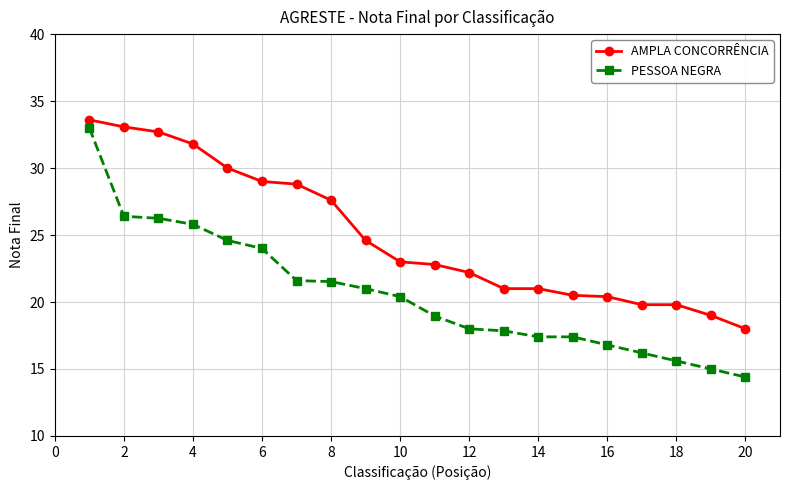

Which series has the widest spread of values?

PESSOA NEGRA